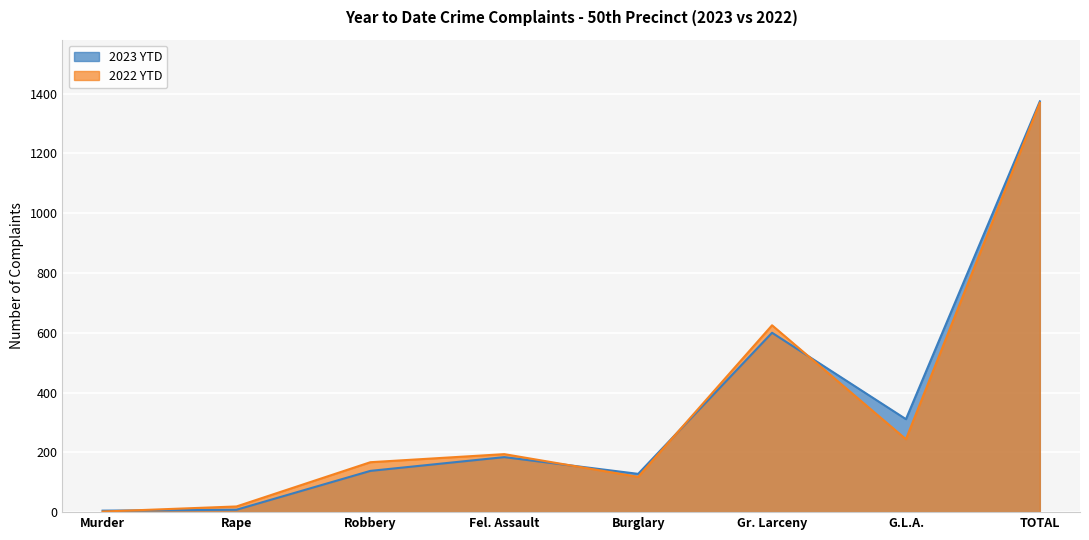

Reading left to right, list all the values displayed in this chart.

2023 YTD: Murder=5	Rape=8	Robbery=138	Fel. Assault=184	Burglary=128	Gr. Larceny=600	G.L.A.=311	TOTAL=1374
2022 YTD: Murder=2	Rape=19	Robbery=167	Fel. Assault=194	Burglary=118	Gr. Larceny=625	G.L.A.=244	TOTAL=1369